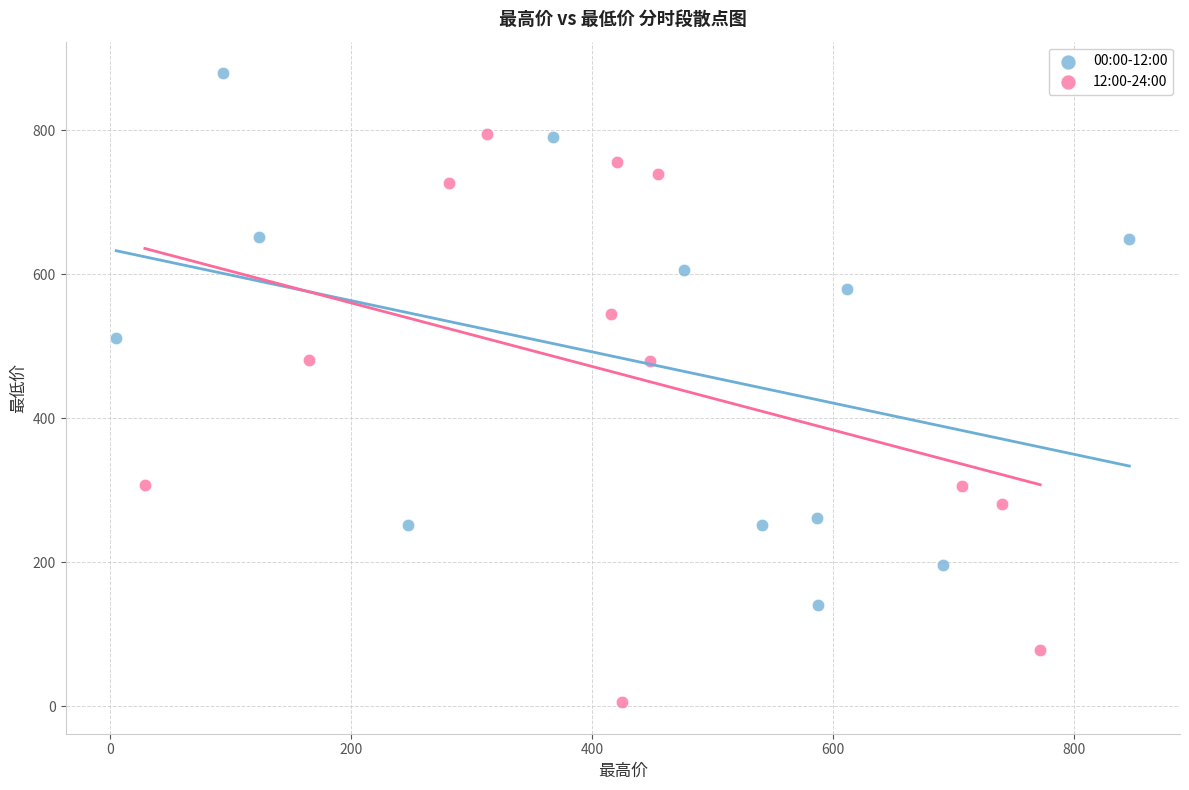

Which series has the widest spread of Y values?

12:00-24:00